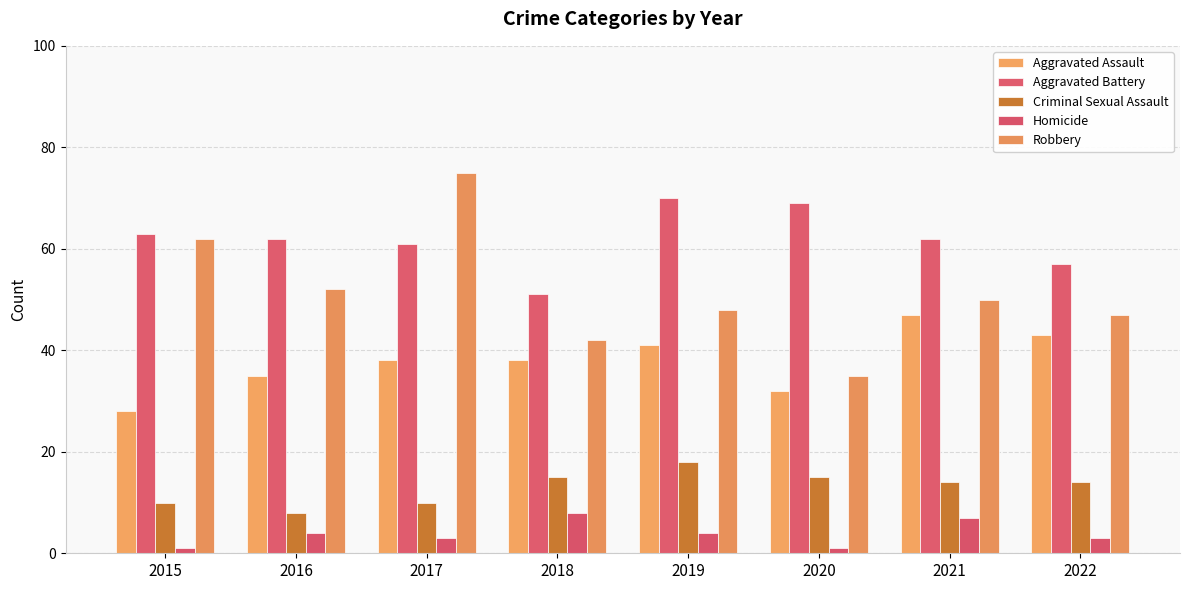

At which category is the sum across all series the highest?

2017